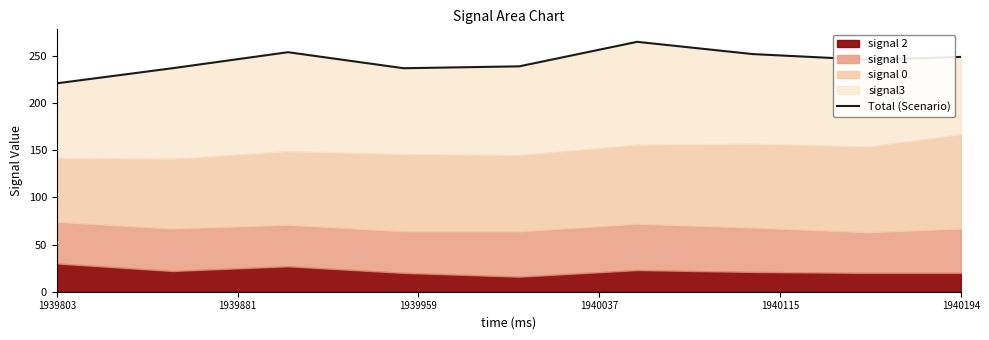

How many interior local valleys (lower than both neighbors) does the data have?

2